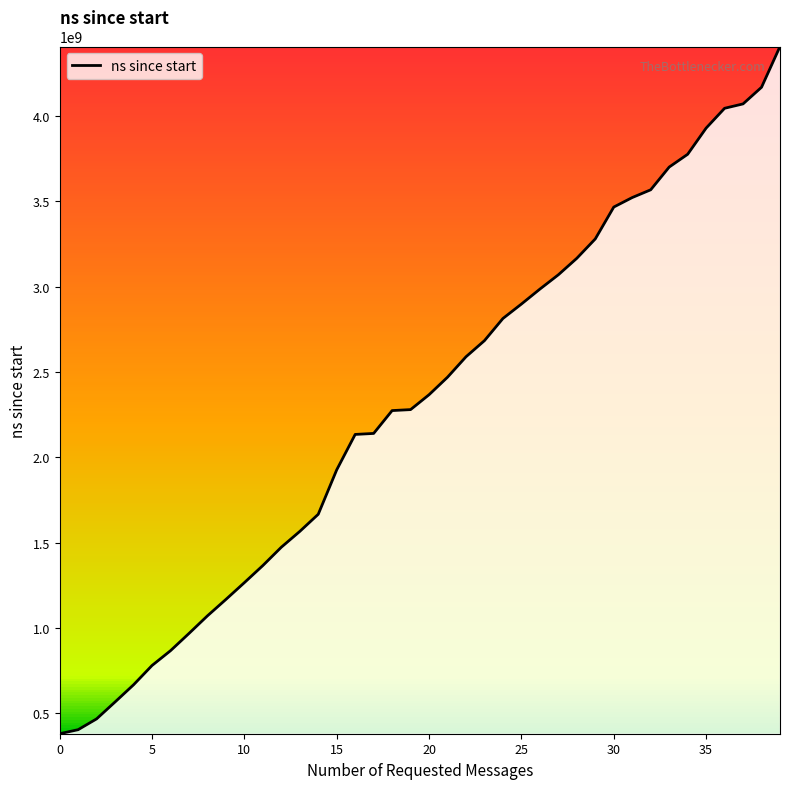

What is the difference between the maximum and minimum values?

4025834100